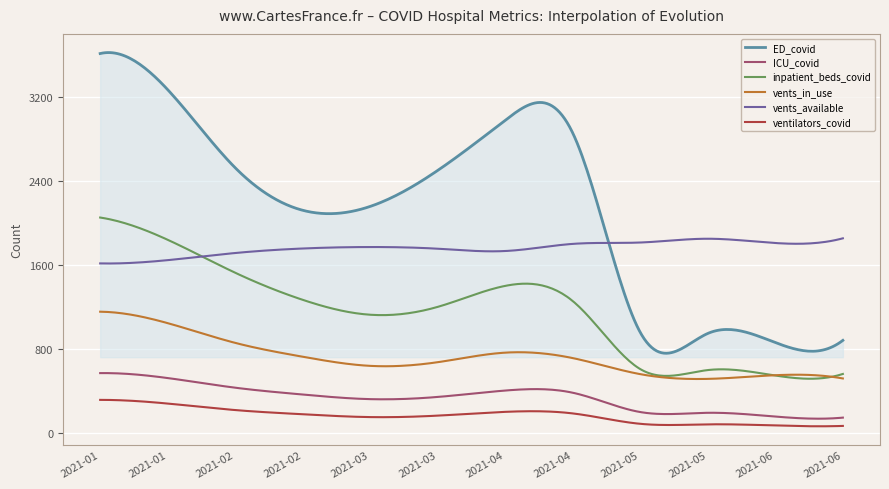

Rank the series by their maximum value, from lowest to highest.

ventilators_covid, ICU_covid, vents_in_use, vents_available, inpatient_beds_covid, ED_covid